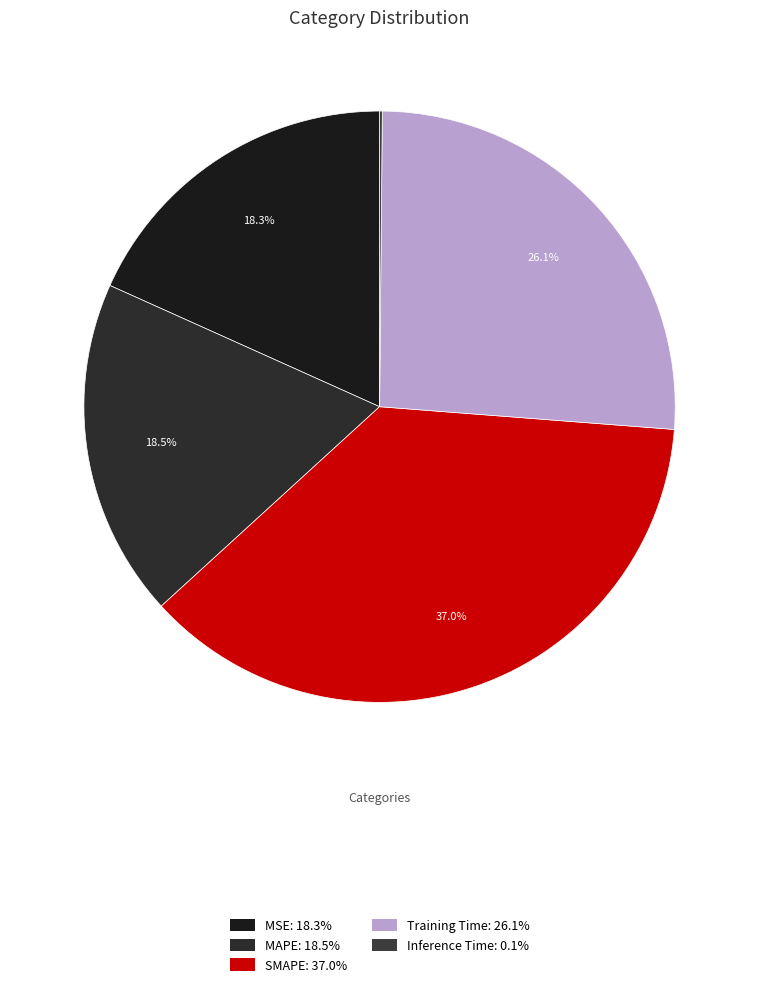

How many slices are in this pie chart?

5